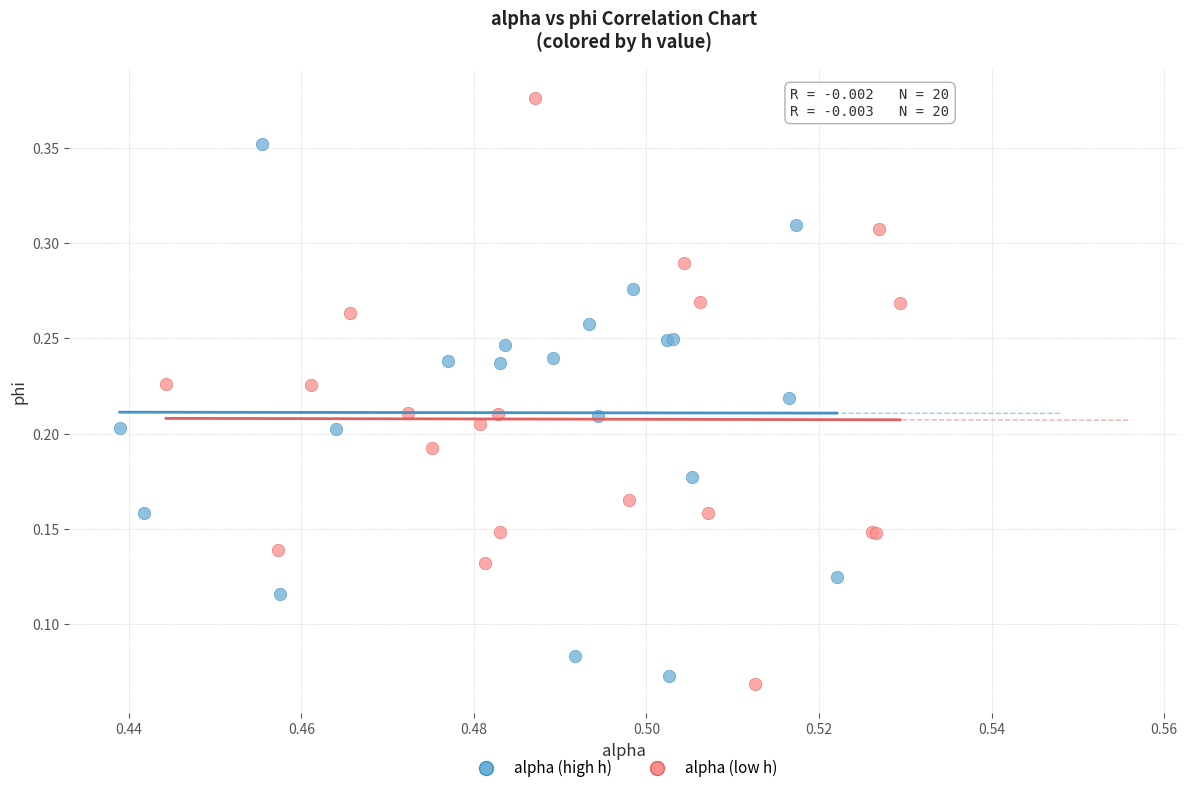

Which series has the largest Y range (max minus min)?

alpha (low h)